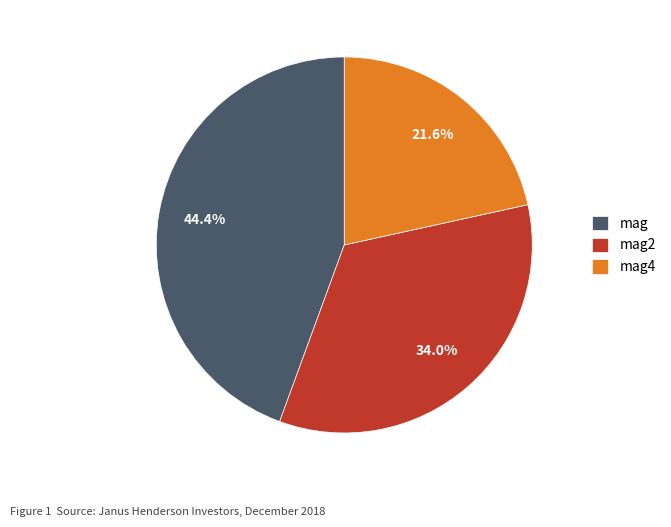

To the nearest percent, what percentage of the pie is mag?

44%